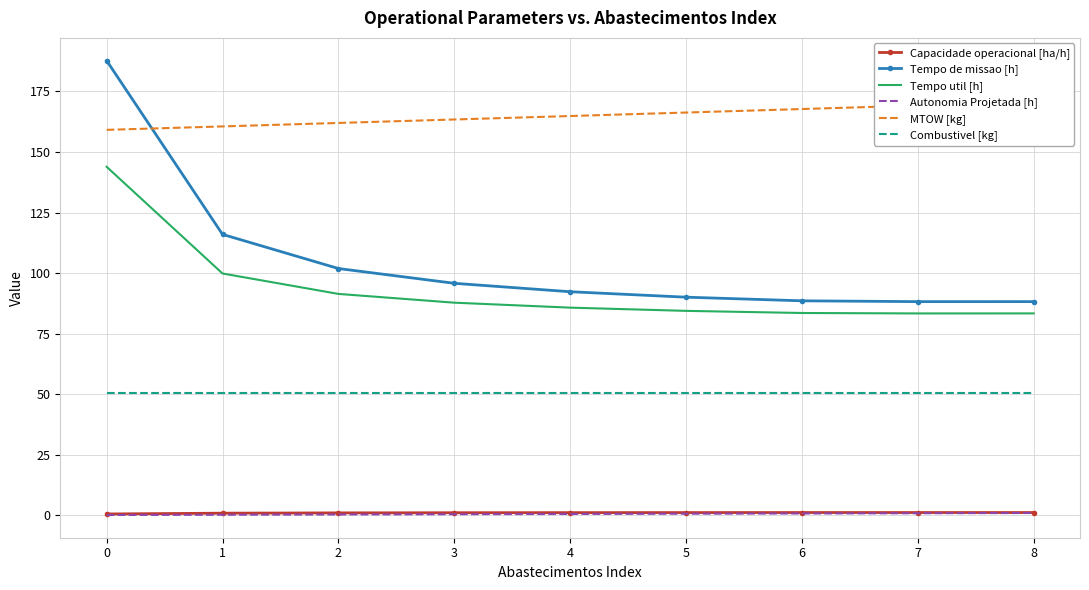

Is it true that MTOW [kg] equals 111.4 at 4?

False